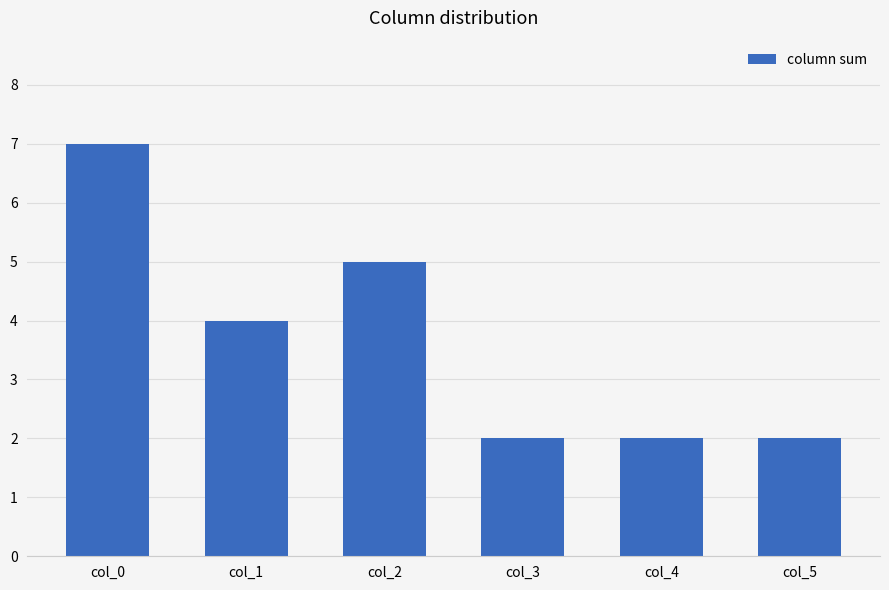

What is the sum of all values?

22